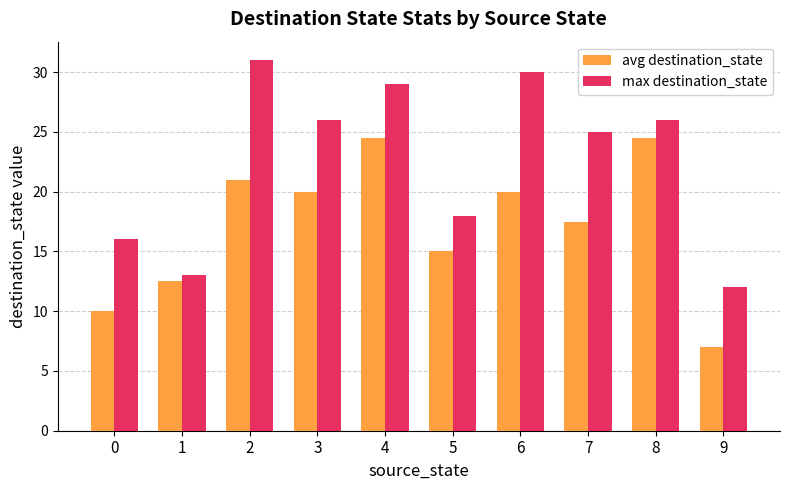

How many bars are there in each group?

2